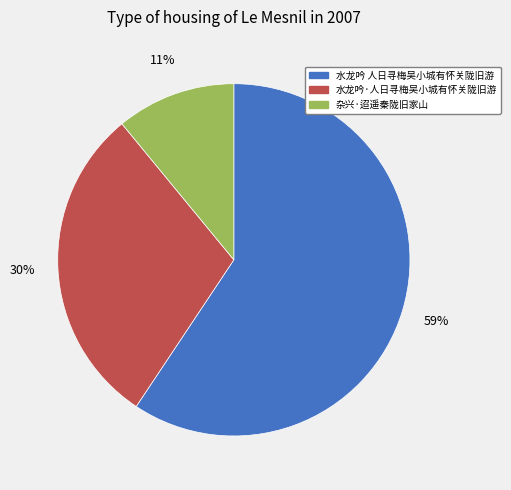

Between 水龙吟·人日寻梅吴小城有怀关陇旧游 and 杂兴·迢遥秦陇旧家山, which is larger?

水龙吟·人日寻梅吴小城有怀关陇旧游